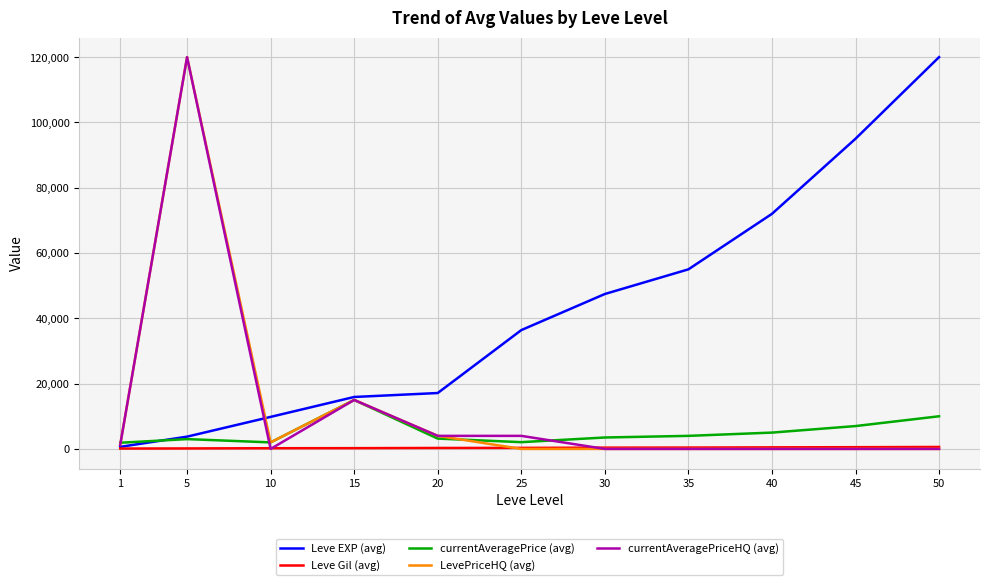

What is the maximum value for LevePriceHQ (avg)?

120000